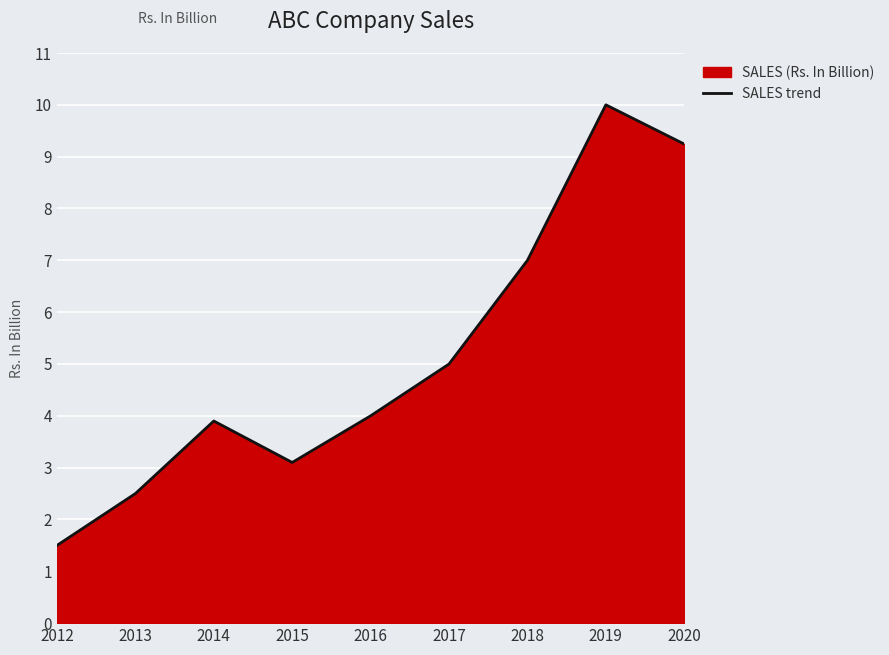

What is the change in value from 2017 to 2019?

+5.0